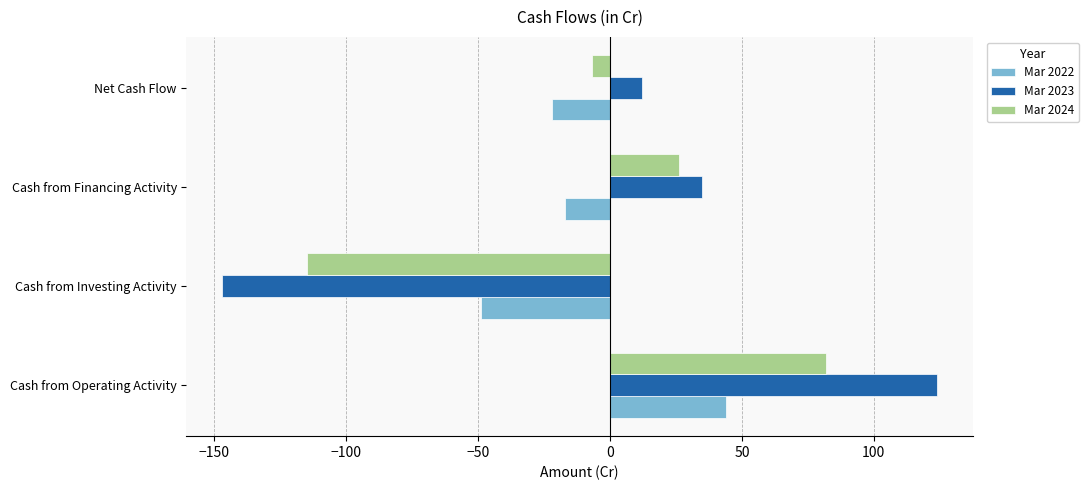

What is the greatest value displayed?

124